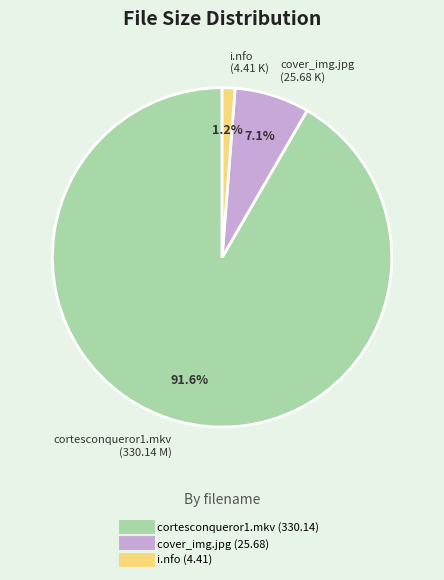

Count the number of slices in the pie.

3